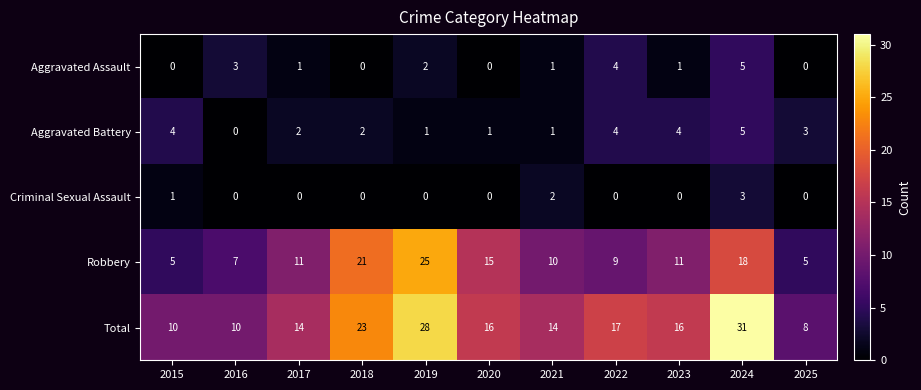

What is the difference between the highest and lowest values at 2018?

23